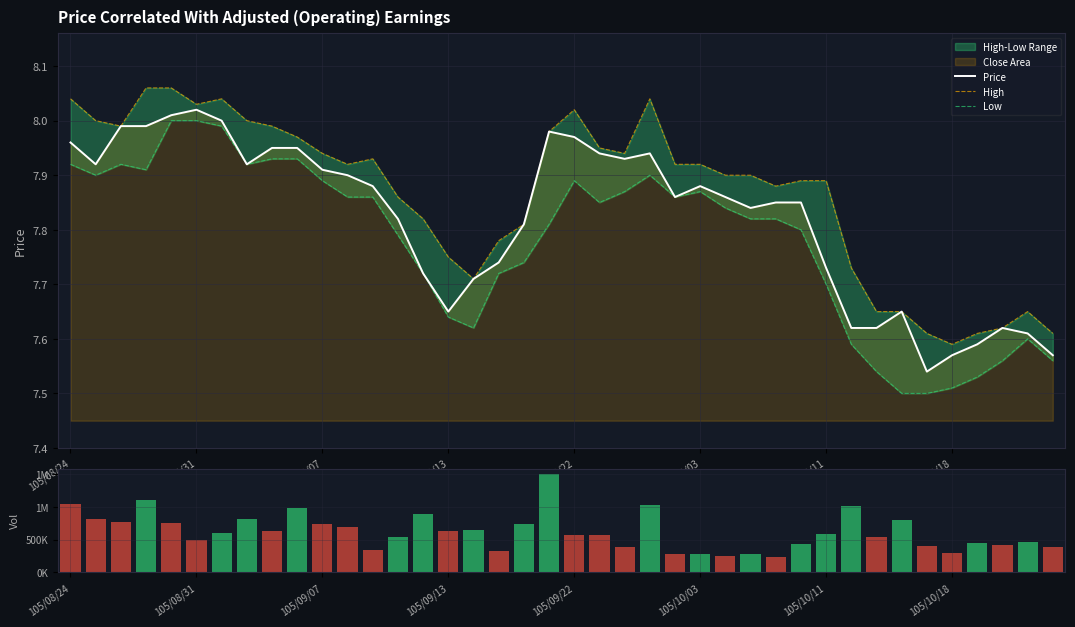

True or false: Price has a value of 12.4 at 105/10/03.

False